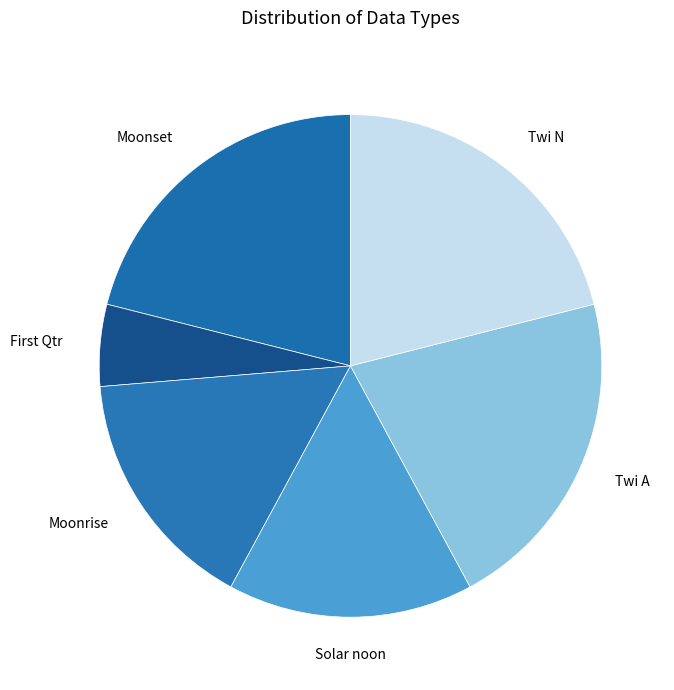

What is the ratio of the value at Solar noon to the value at Moonrise?

1.0